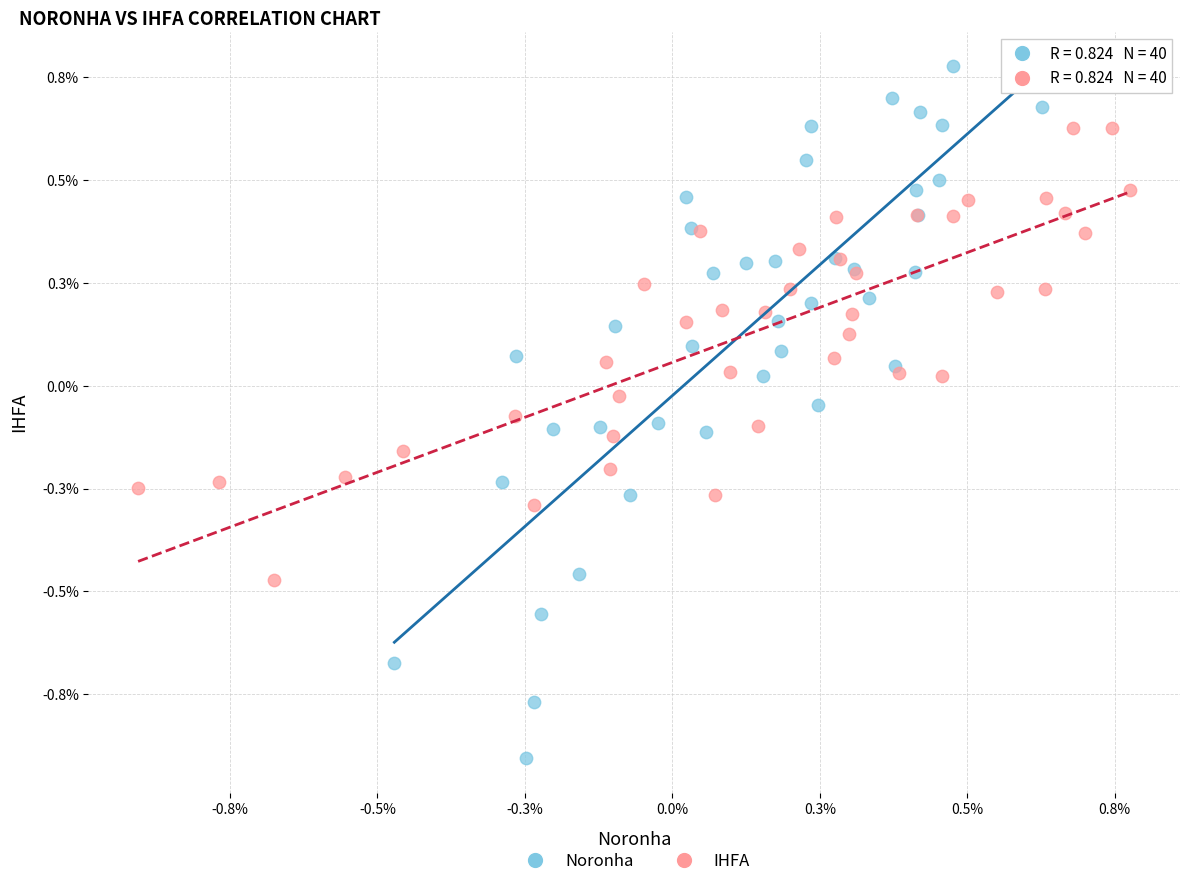

Which series has the widest spread of Y values?

Noronha